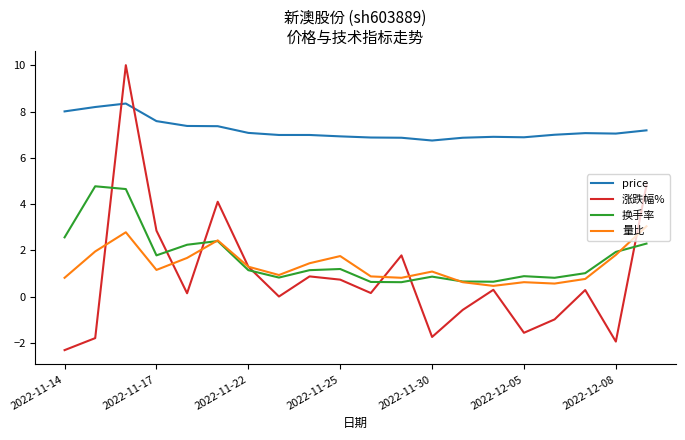

True or false: price and 换手率 cross at least once.

False